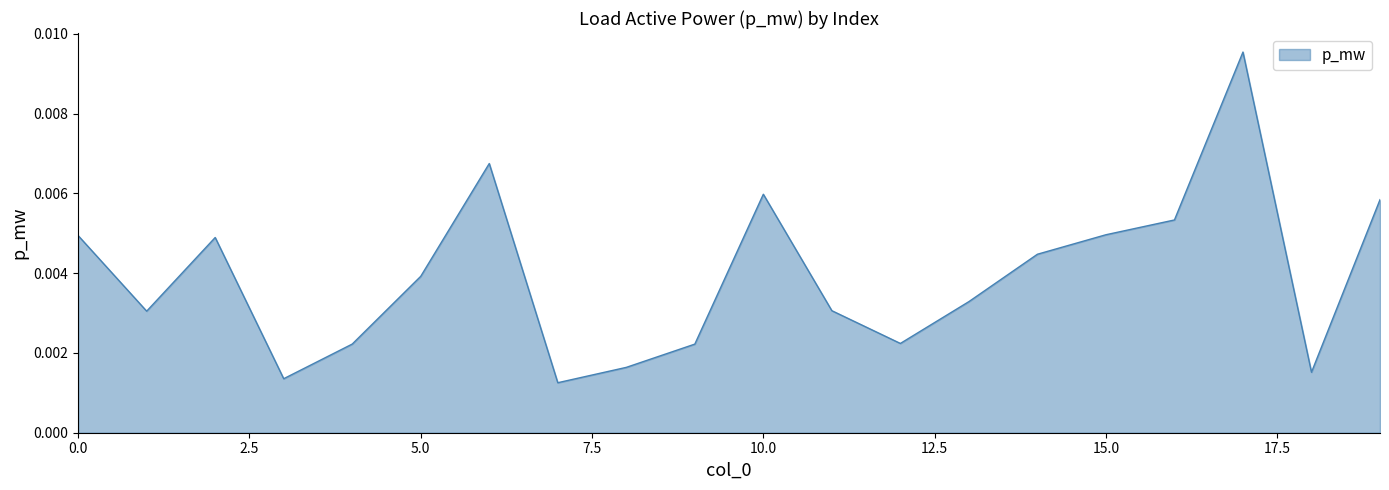

How many values are between 0 and 1?

20